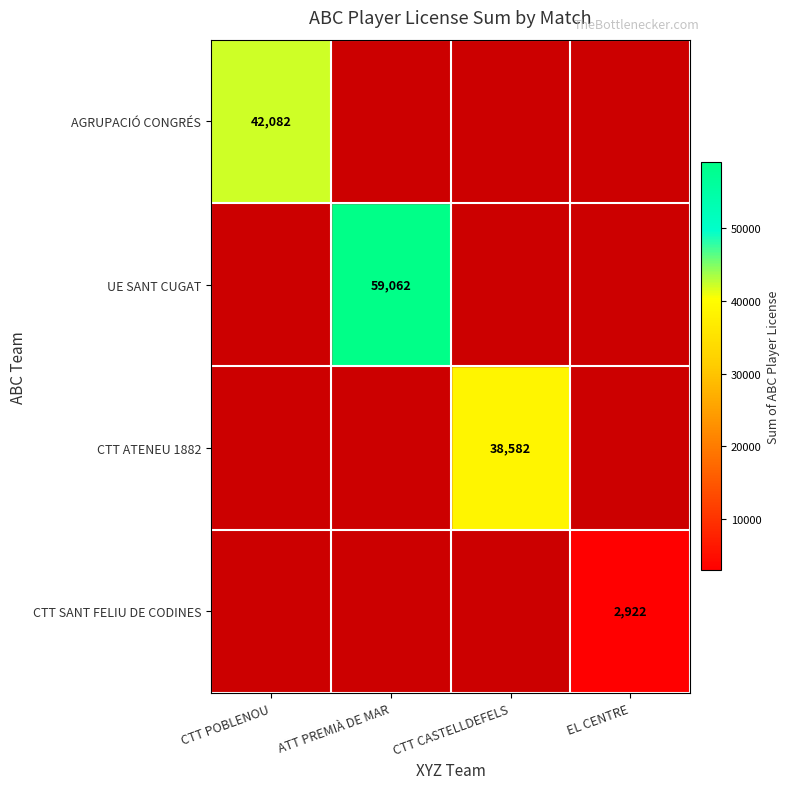

The value of CTT SANT FELIU DE CODINES at EL CENTRE is 2922. True or false?

True